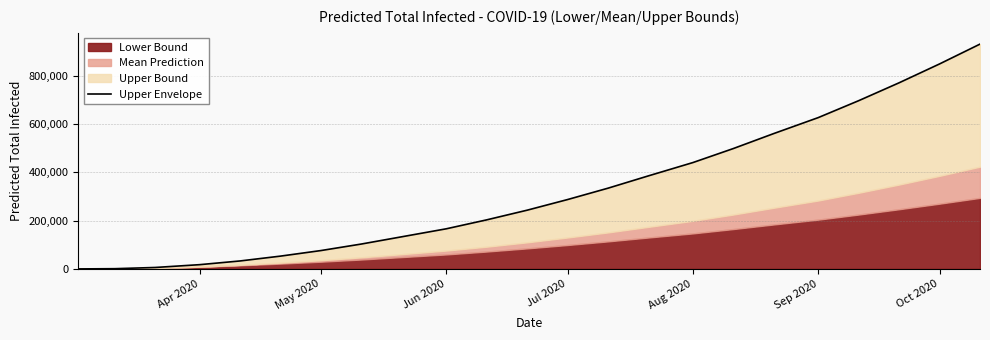

Reading right to left, transcribe all the data shown in this chart.

930000	848000	770000	696000	626000	560000	498000	440000	385000	334000	287000	243000	203000	166000	133000	103000	76000	53000	33000	17661	6036	1026	85